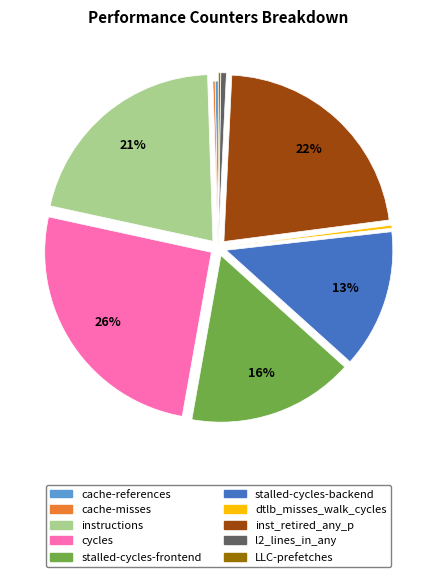

Is the sum of inst_retired_any_p and dtlb_misses_walk_cycles greater than half?

No